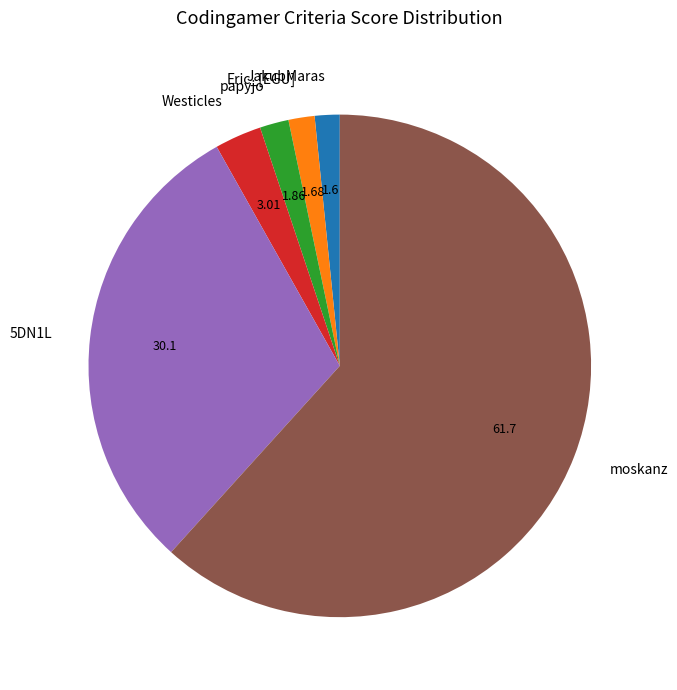

Combined, do Westicles and 5DN1L account for over 50%?

No